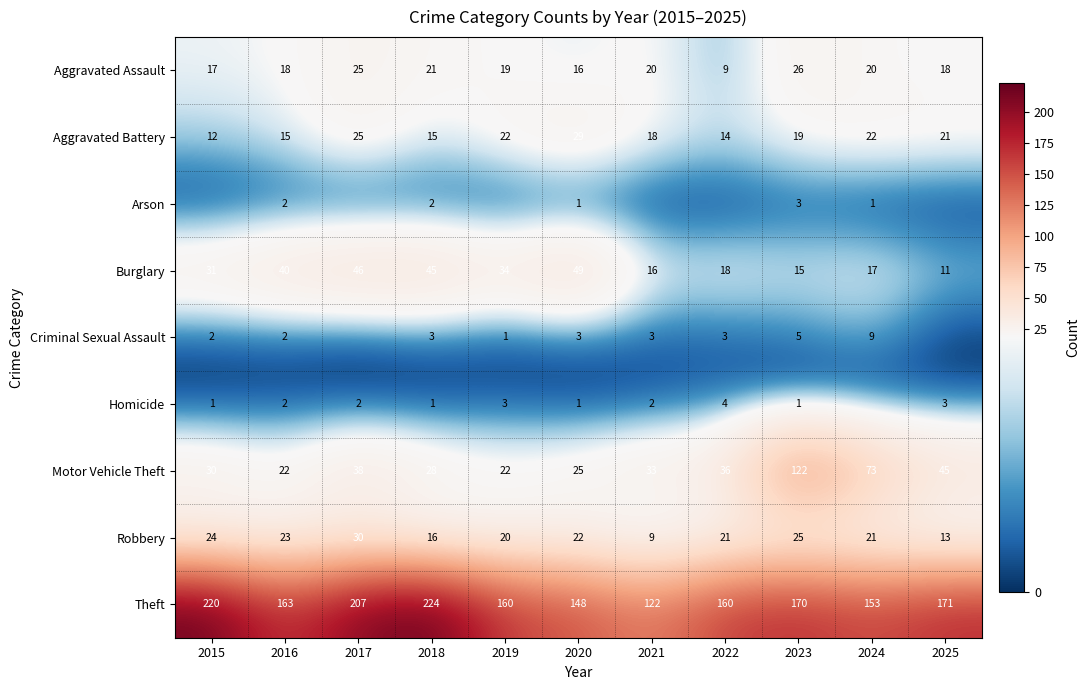

What is the sum of the Aggravated Battery values at 2016 and 2019?

37